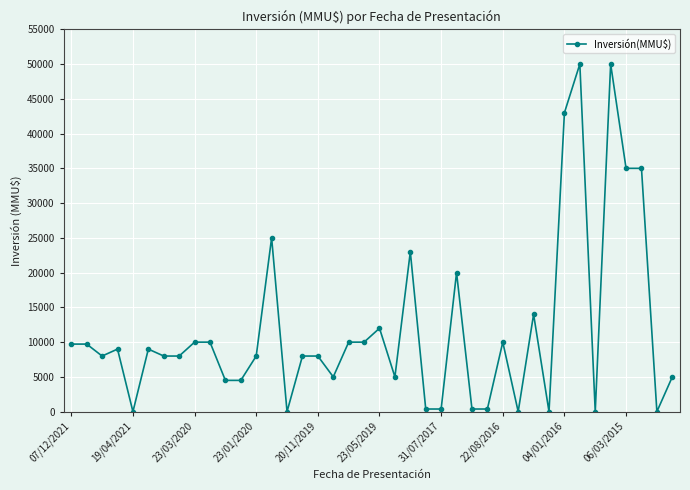

What is the greatest value displayed?

50000